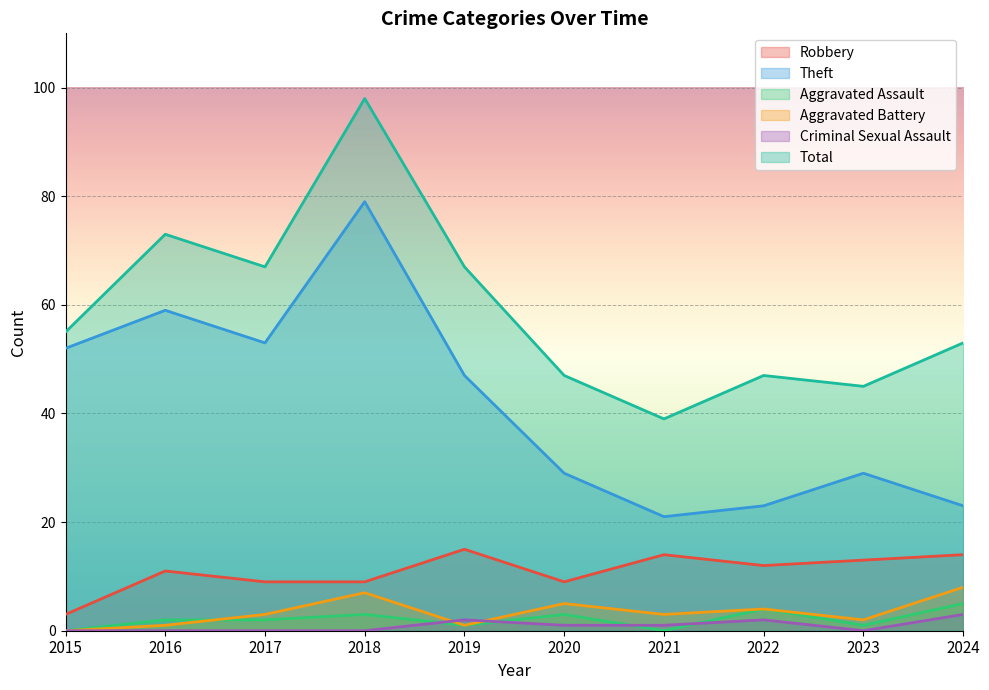

At how many categories does at least one series exceed 47?

6